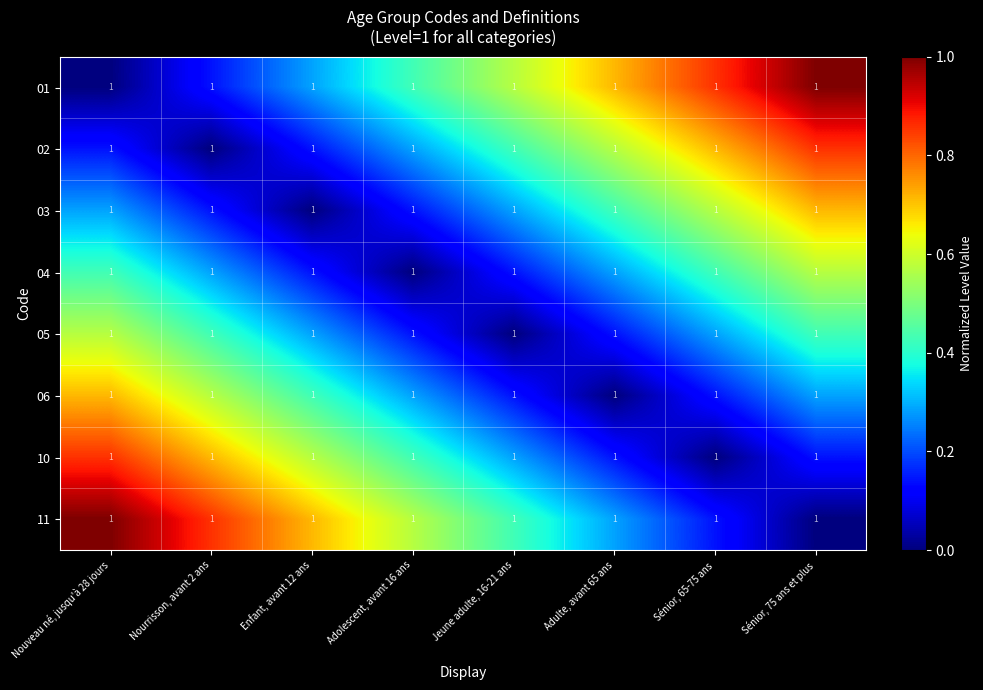

What is the sum of all 10 values?

3.1